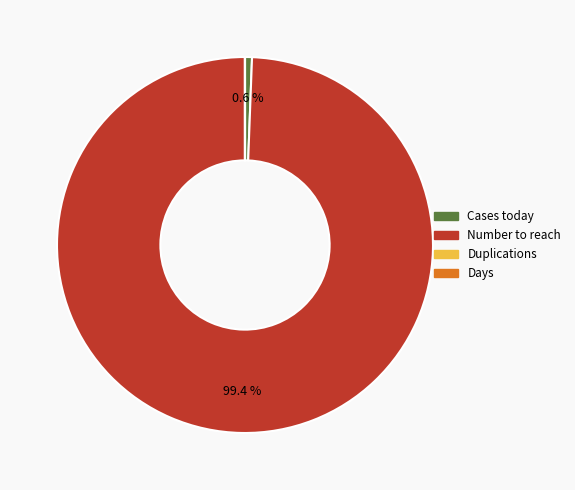

What is the largest slice in the pie chart?

Number to reach